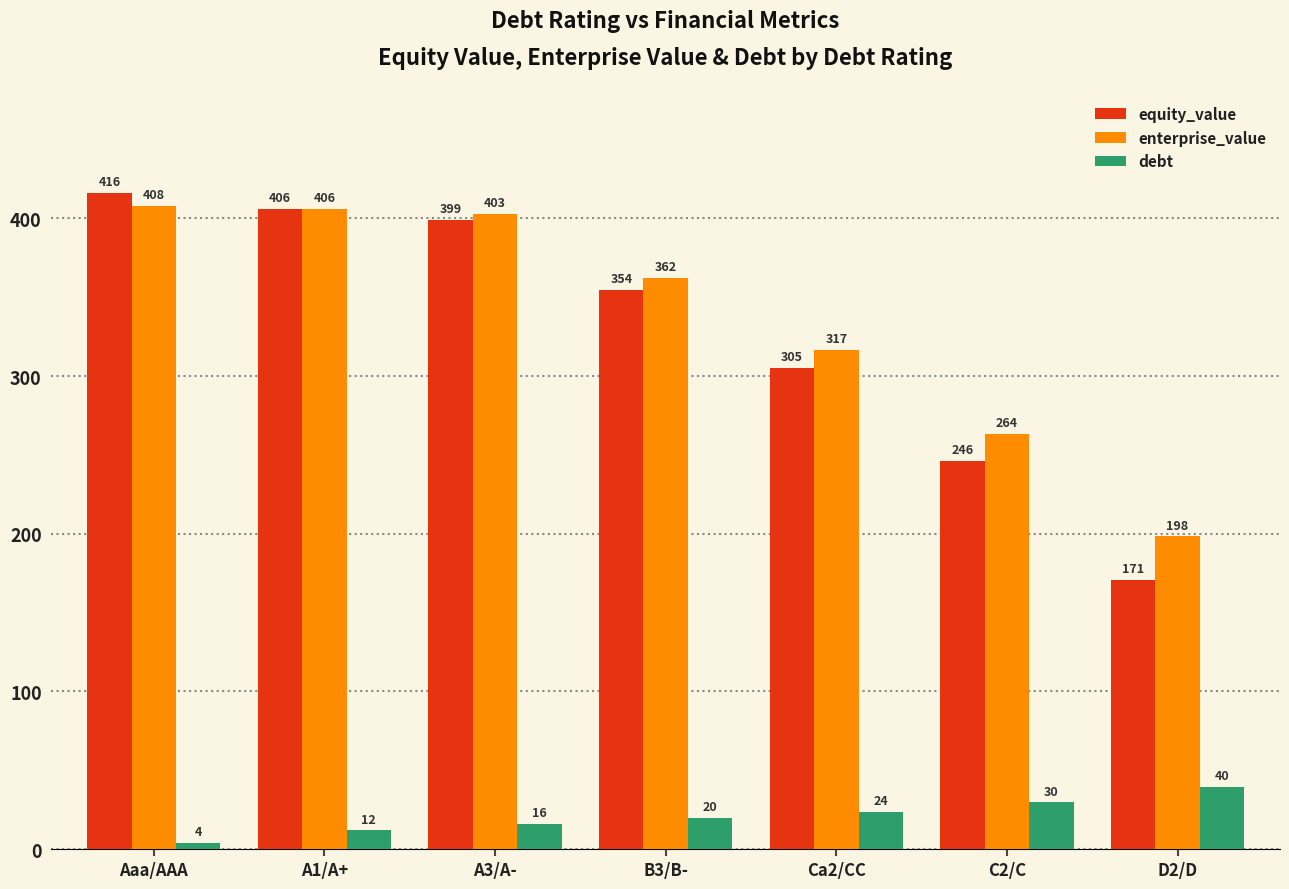

How many distinct data groups are displayed?

3